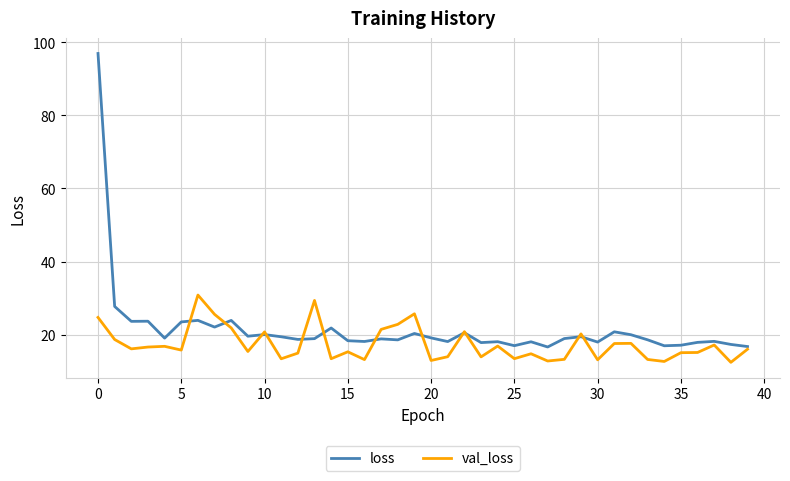

Count the number of categories in the chart.

40